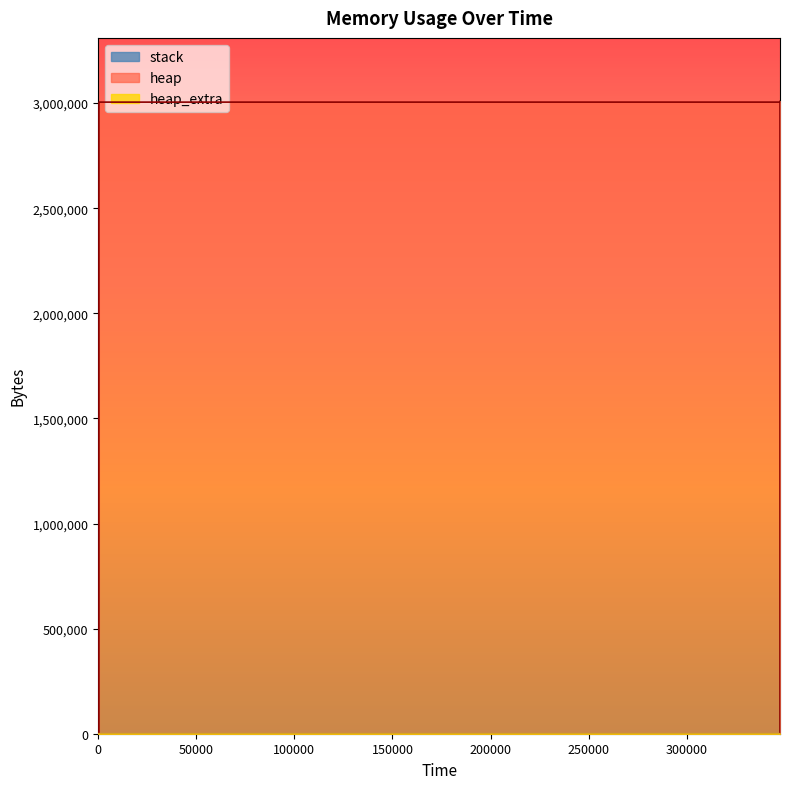

What is the sum of all heap_extra values?

504